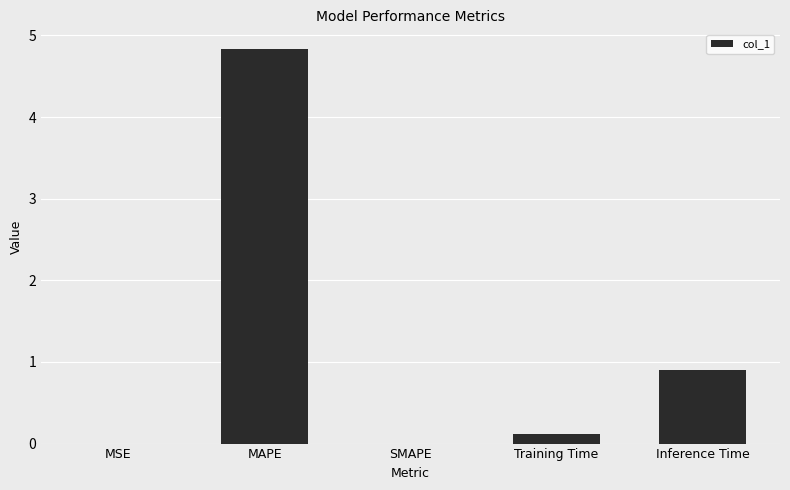

Is it true that the value at MAPE is 6.9?

False